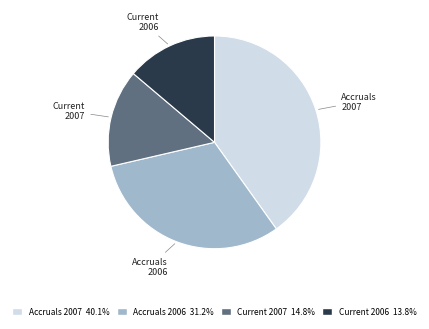

Does any single category account for the majority?

No